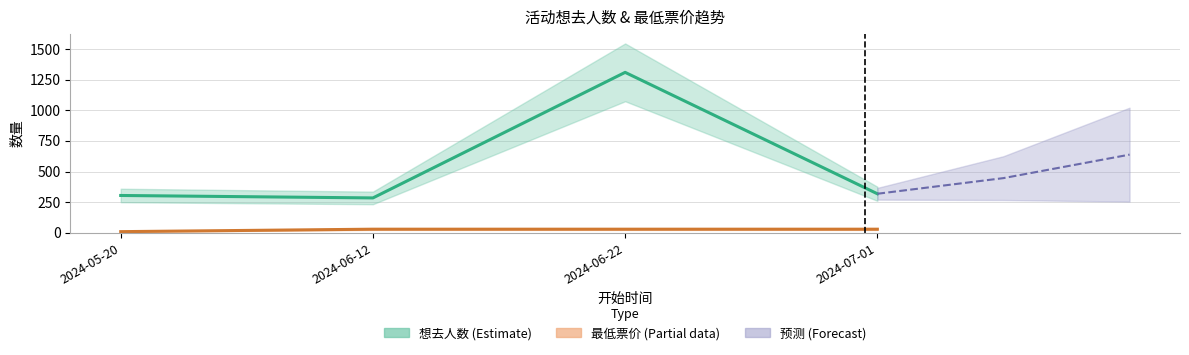

What is the approximate value of 想去人数 at 2024-05-20, to the nearest 10?

300